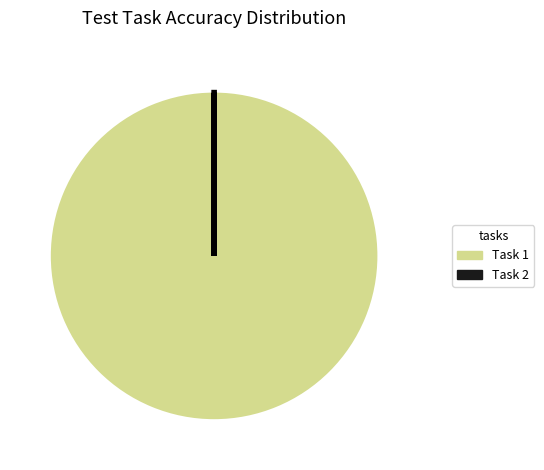

Does any single category account for the majority?

Yes